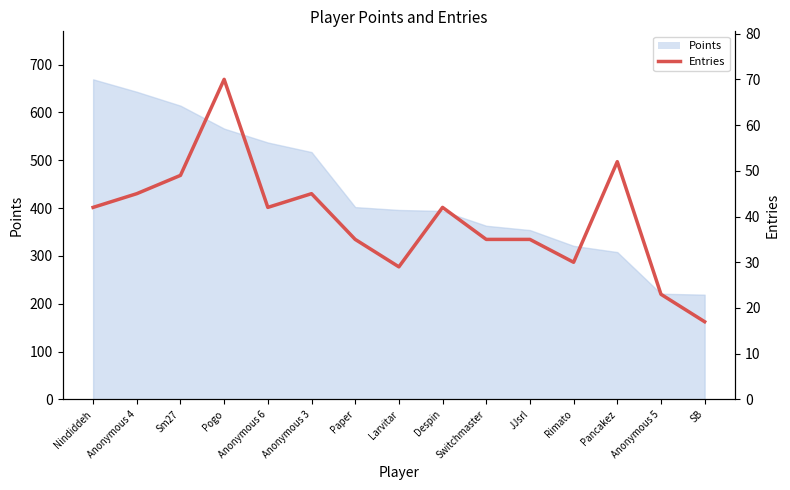

How many points are lower than both their immediate neighbors (excluding endpoints)?

3